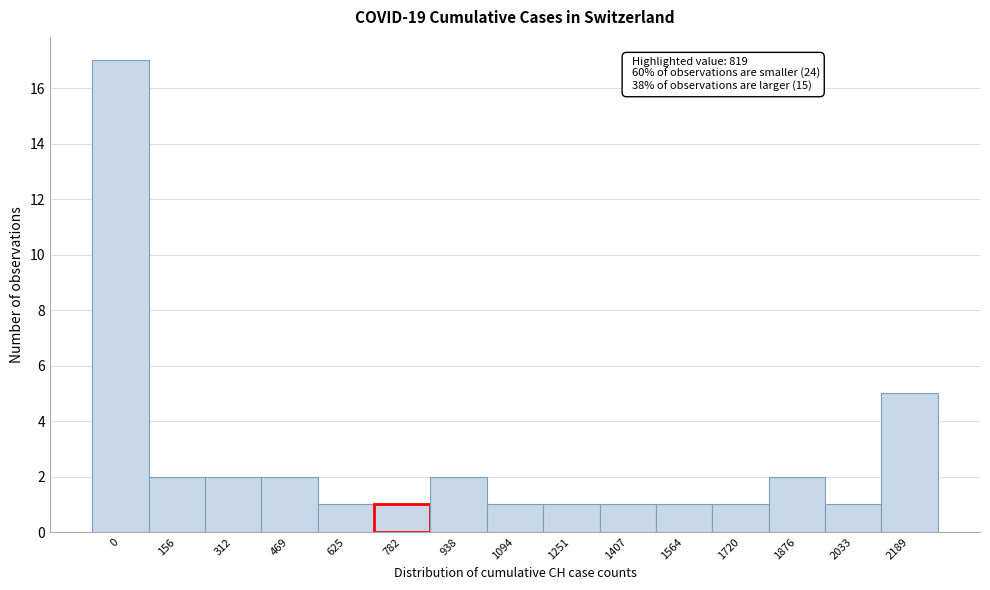

Reading left to right, what are all the values shown in this chart?

17	2	2	2	1	1	2	1	1	1	1	1	2	1	5